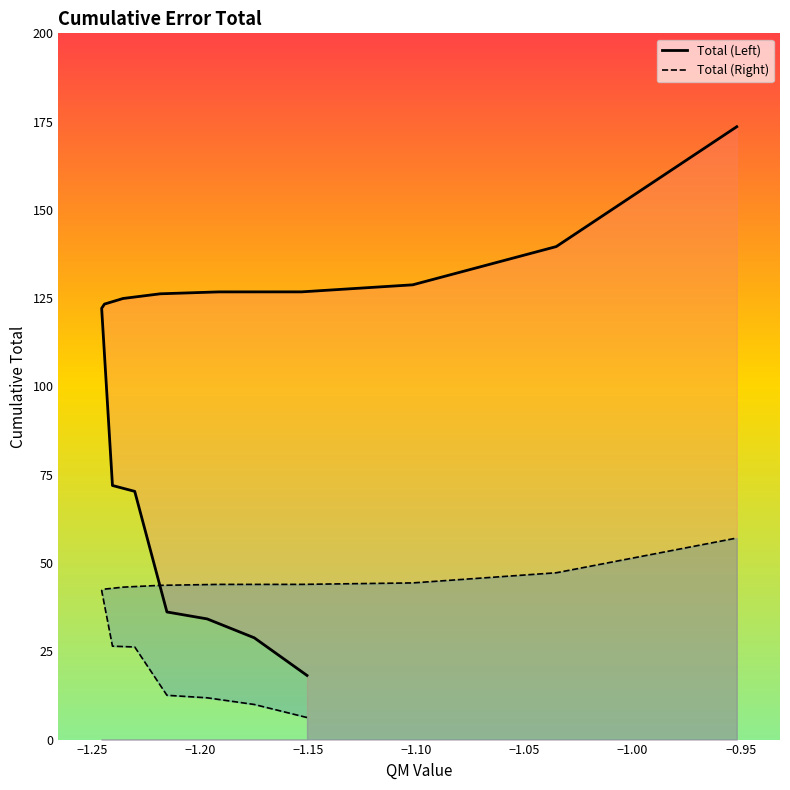

What is the difference between the second highest and minimum values in the Total (Right) series?

41.0